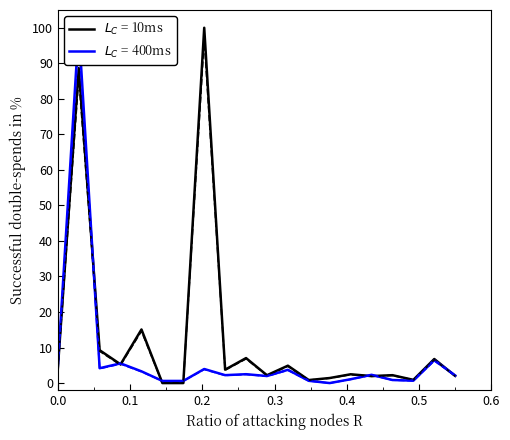

True or false: beforePrevious1300 has more than 1 interior local peaks.

True